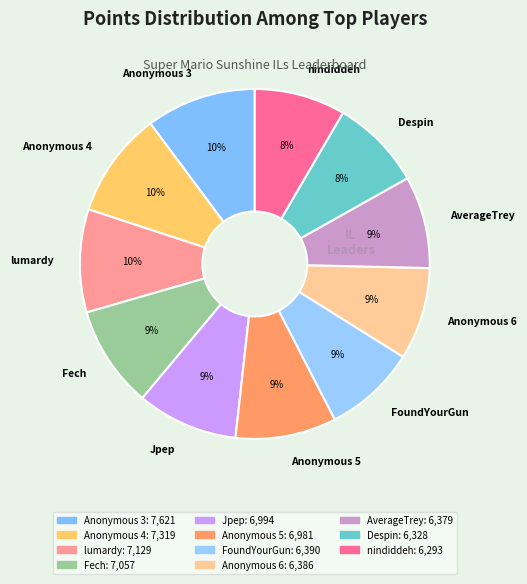

Approximately how many times larger is the value at Despin compared to Anonymous 5?

0.9